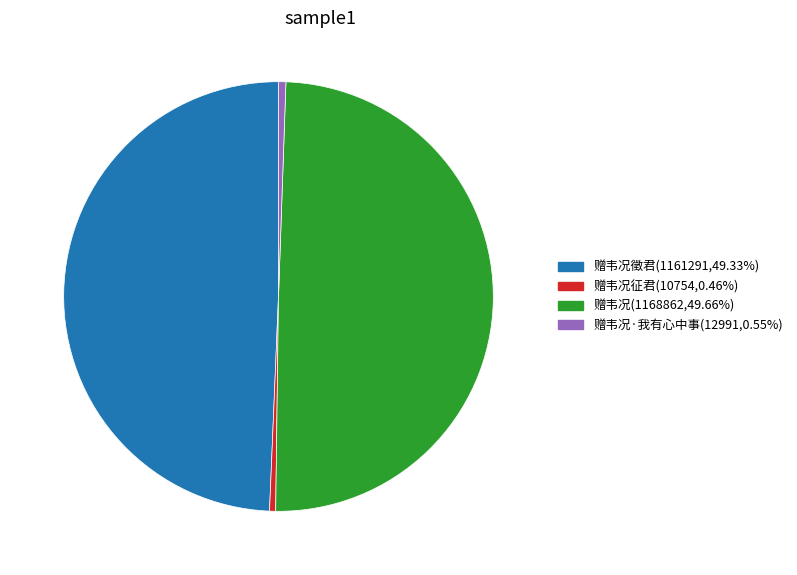

Does any single category account for the majority?

No